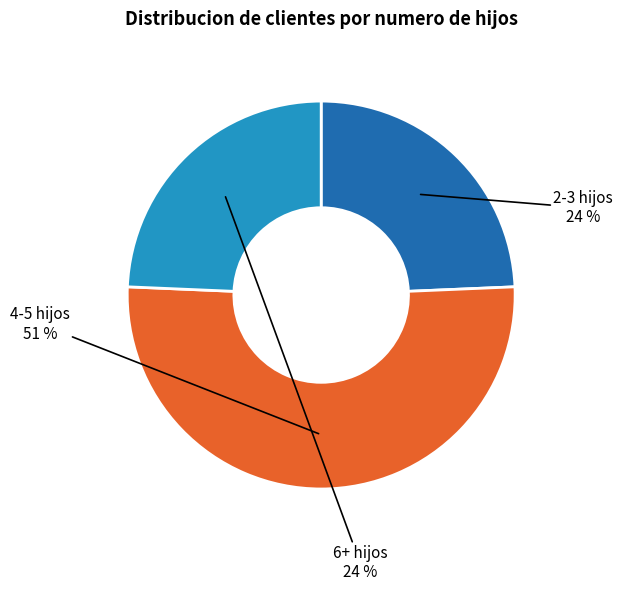

Is there any slice that represents more than half of the pie?

Yes